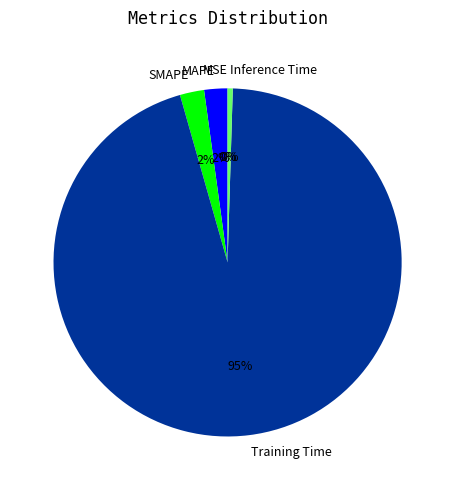

Is the sum of Training Time and MAPE greater than half?

Yes